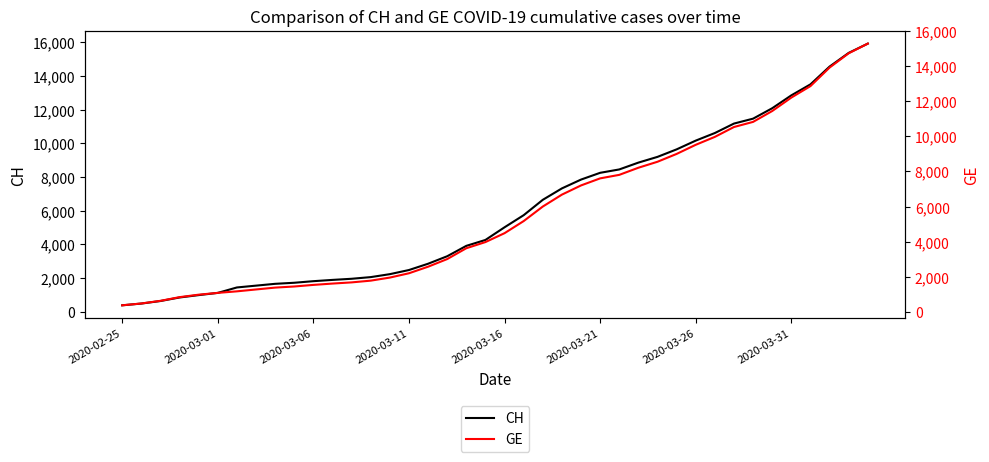

True or false: CH and GE cross at least once.

False